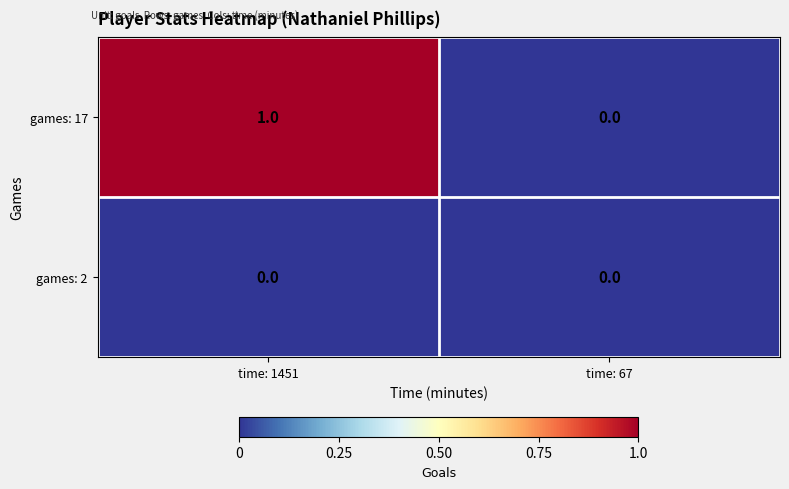

Is the value of games: 17 at time: 1451 greater than the value of games: 2 at time: 67?

Yes